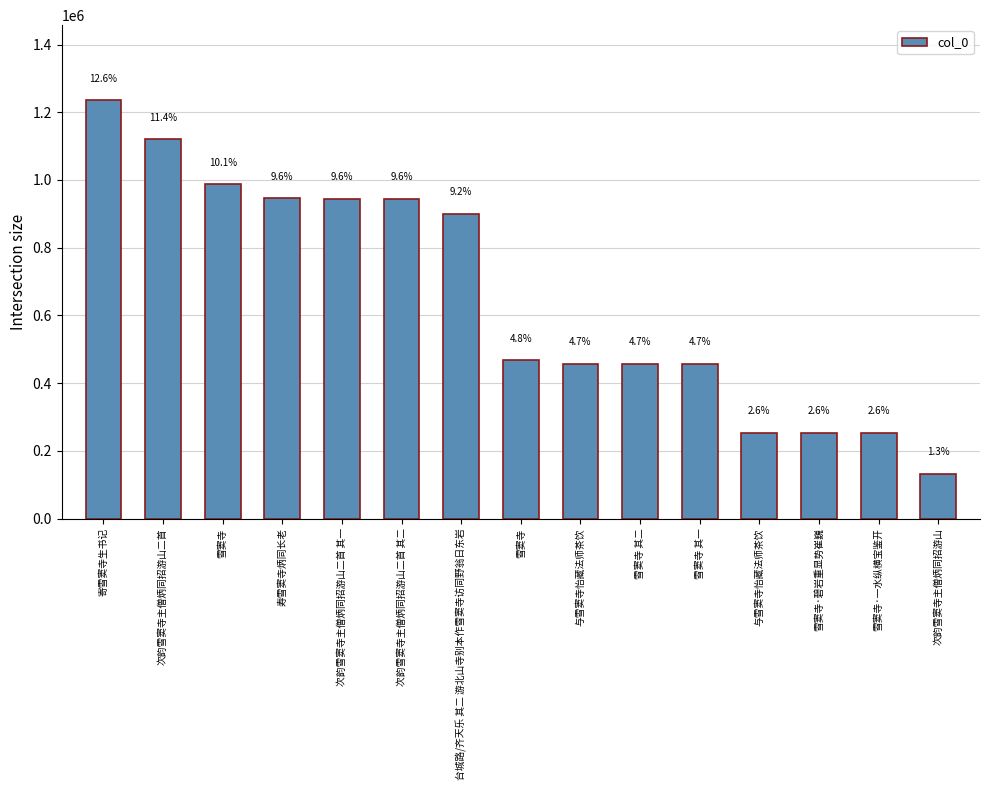

List the labels in order of value, smallest first.

次韵雪窦寺主僧炳同招游山, 雪窦寺·一水纵横宝鉴开, 雪窦寺·碧岩重显势崔巍, 与雪窦寺怡藏法师茶饮, 雪窦寺 其一, 雪窦寺 其二, 与雪窦寺怡藏法师茶饮, 雪窦寺, 台城路/齐天乐 其二 游北山寺别本作雪窦寺访同野翁日东岩, 次韵雪窦寺主僧炳同招游山二首 其二, 次韵雪窦寺主僧炳同招游山二首 其一, 寿雪窦寺炳同长老, 雪窦寺, 次韵雪窦寺主僧炳同招游山二首, 寄雪窦寺生书记